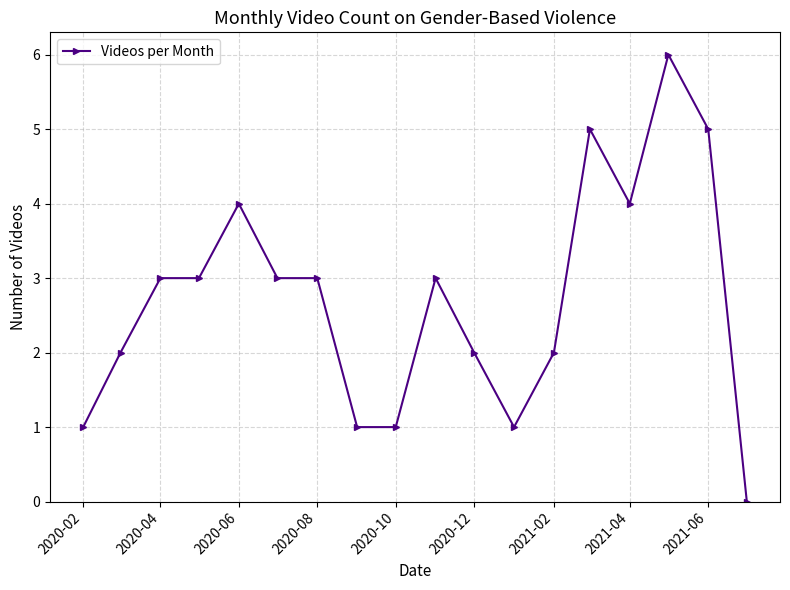

What is the average value?

3